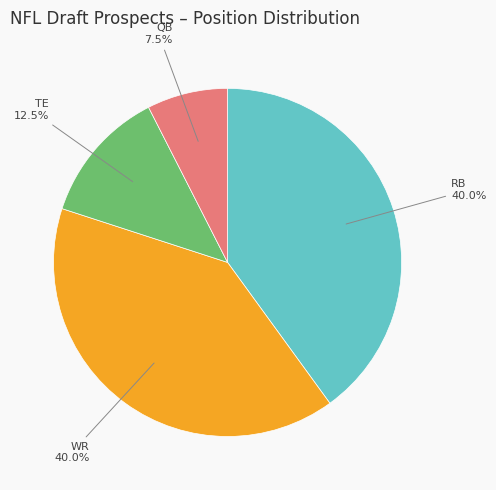

To the nearest percent, what is the difference between the largest and smallest slice percentages?

32%